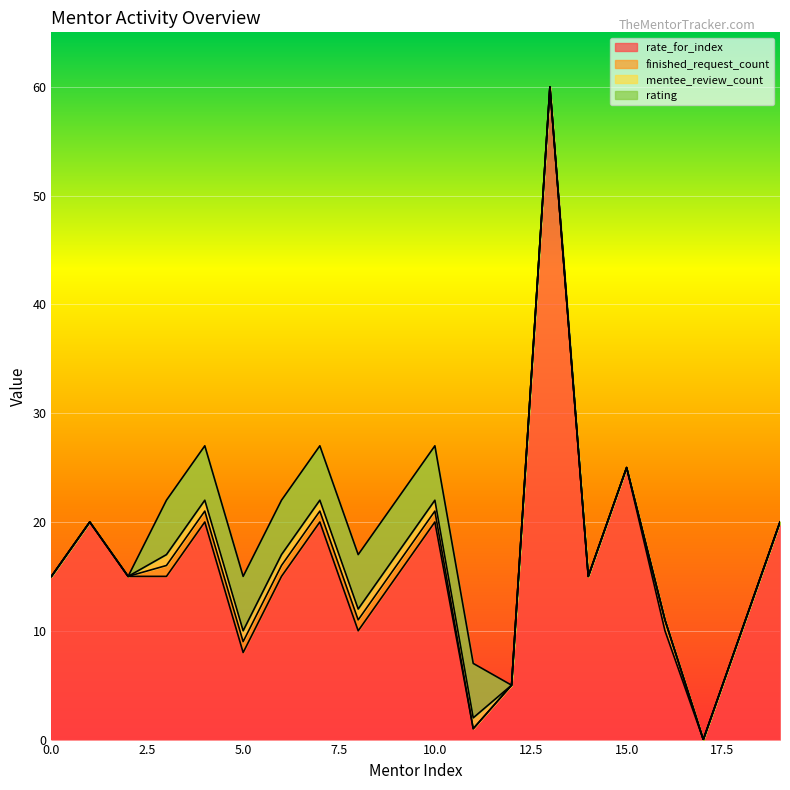

What is the maximum value for mentee_review_count?

1